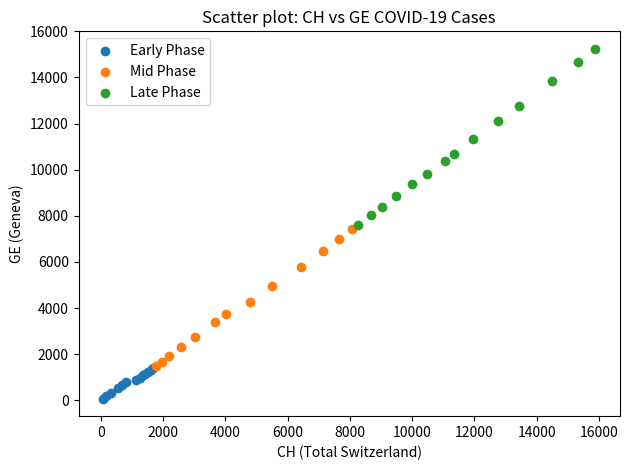

What are all the series names shown in the legend?

Early Phase, Mid Phase, Late Phase